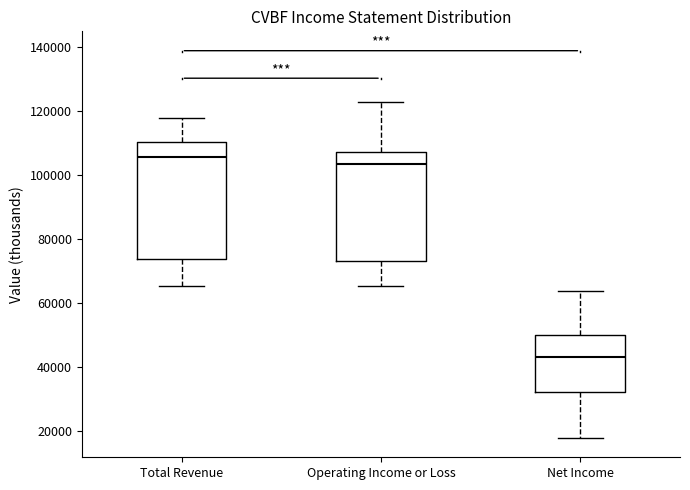

Where is the upper edge of the box for Operating Income or Loss on the y-axis? The values are not printed on the chart, so give them approximately, as read against the axis.

108000